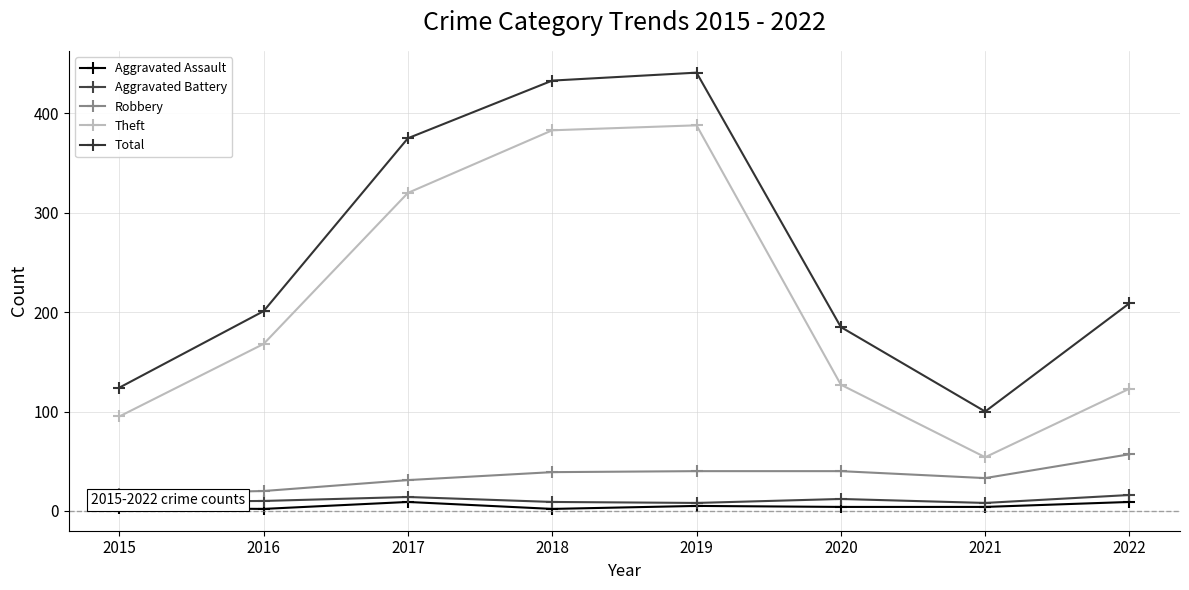

True or false: Total and Aggravated Battery intersect in this chart.

False